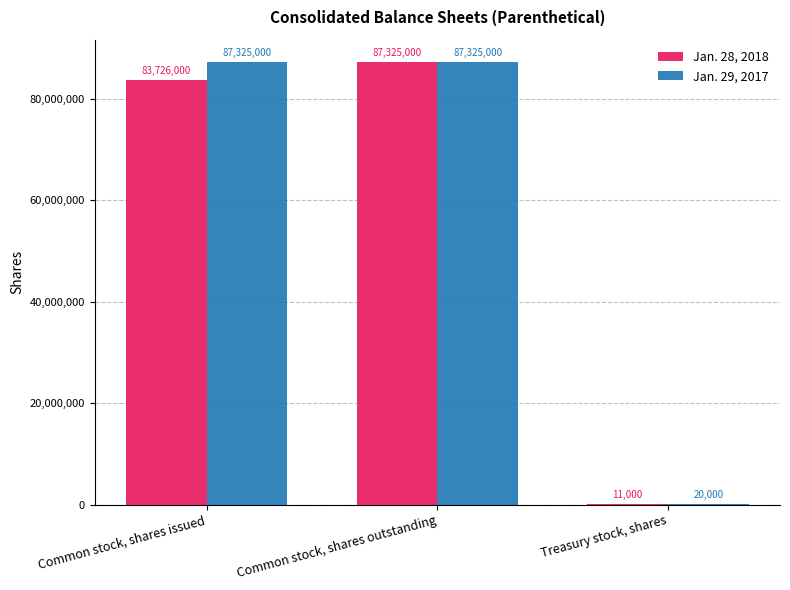

Between Common stock, shares outstanding and Treasury stock, shares, which series saw the biggest shift?

Jan. 28, 2018